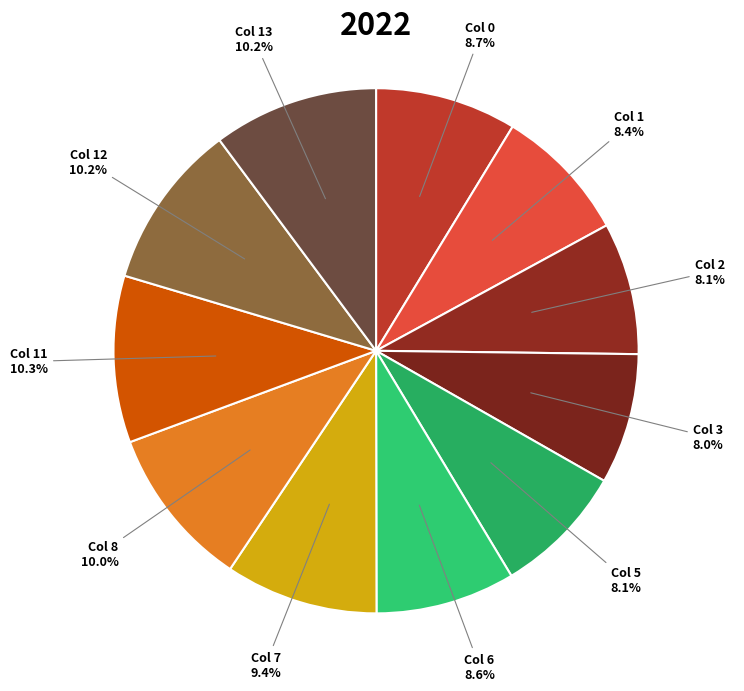

Count the number of slices in the pie.

11